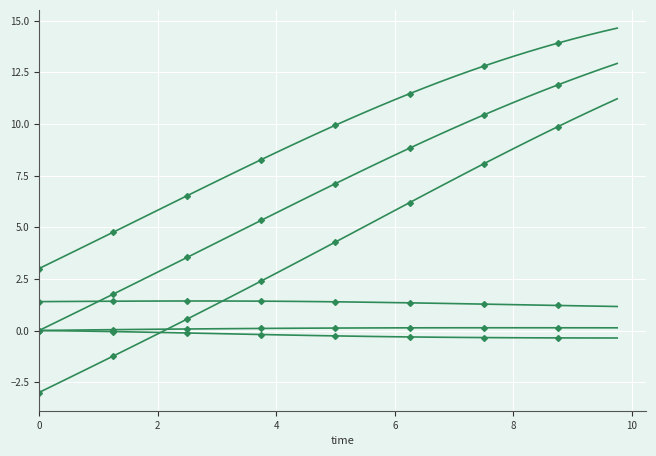

Reading right to left, list all the values displayed in this chart.

u: 1.2	1.2	1.2	1.2	1.2	1.2	1.2	1.3	1.3	1.3	1.3	1.3	1.3	1.3	1.3	1.4	1.4	1.4	1.4	1.4	1.4	1.4	1.4	1.4	1.4	1.4	1.4	1.4	1.4	1.4	1.4	1.4	1.4	1.4	1.4	1.4	1.4	1.4	1.4	1.4
v: -0.4	-0.4	-0.4	-0.4	-0.4	-0.4	-0.4	-0.3	-0.3	-0.3	-0.3	-0.3	-0.3	-0.3	-0.3	-0.3	-0.3	-0.3	-0.3	-0.3	-0.2	-0.2	-0.2	-0.2	-0.2	-0.2	-0.2	-0.1	-0.1	-0.1	-0.1	-0.1	-0.1	-0.1	-0.1	-0.0	-0.0	-0.0	-0.0	0.0
r: 0.1	0.1	0.1	0.1	0.1	0.1	0.1	0.1	0.1	0.1	0.1	0.1	0.1	0.1	0.1	0.1	0.1	0.1	0.1	0.1	0.1	0.1	0.1	0.1	0.1	0.1	0.1	0.1	0.1	0.1	0.1	0.1	0.1	0.1	0.0	0.0	0.0	0.0	0.0	0.0
x: 12.9	12.7	12.4	12.2	11.9	11.6	11.3	11.0	10.7	10.4	10.1	9.8	9.5	9.2	8.8	8.5	8.2	7.8	7.5	7.1	6.8	6.4	6.1	5.7	5.3	5.0	4.6	4.3	3.9	3.5	3.2	2.8	2.5	2.1	1.8	1.4	1.1	0.7	0.3	0.0
x1: 14.6	14.5	14.3	14.1	13.9	13.7	13.5	13.3	13.0	12.8	12.6	12.3	12.0	11.8	11.5	11.2	10.9	10.6	10.3	9.9	9.6	9.3	9.0	8.6	8.3	7.9	7.6	7.2	6.9	6.5	6.2	5.8	5.5	5.1	4.8	4.4	4.1	3.7	3.4	3.0
x2: 11.2	10.9	10.6	10.2	9.9	9.5	9.2	8.8	8.4	8.1	7.7	7.3	7.0	6.6	6.2	5.8	5.4	5.1	4.7	4.3	3.9	3.5	3.2	2.8	2.4	2.0	1.7	1.3	0.9	0.6	0.2	-0.2	-0.5	-0.9	-1.2	-1.6	-1.9	-2.3	-2.6	-3.0